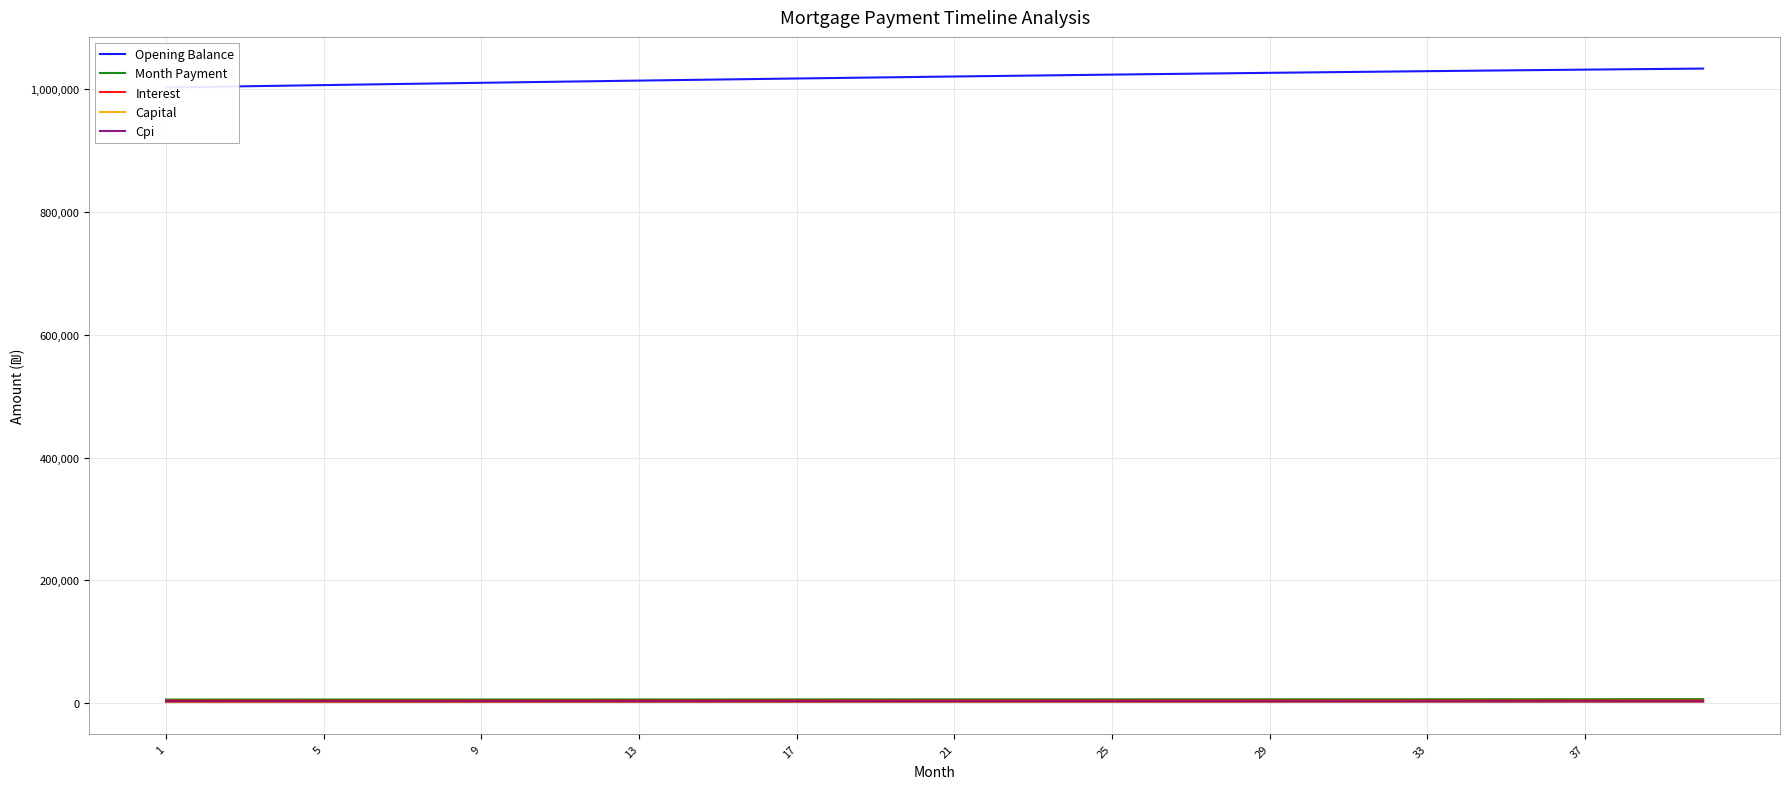

Reading left to right, transcribe all the data shown in this chart.

Opening Balance: 1002666.7	1003652.2	1004628.9	1005596.5	1006555.0	1007504.2	1008444.2	1009374.6	1010295.5	1011206.8	1012108.2	1012999.8	1013881.4	1014752.9	1015614.1	1016465.1	1017305.6	1018135.5	1018954.8	1019763.2	1020560.8	1021347.3	1022122.7	1022886.8	1023639.6	1024380.8	1025110.4	1025828.2	1026534.2	1027228.1	1027909.9	1028579.5	1029236.6	1029881.2	1030513.2	1031132.4	1031738.7	1032331.9	1032911.9	1033478.6
Month Payment: 5861.5	5877.1	5892.8	5908.5	5924.3	5940.1	5955.9	5971.8	5987.7	6003.7	6019.7	6035.7	6051.8	6068.0	6084.1	6100.4	6116.6	6133.0	6149.3	6165.7	6182.1	6198.6	6215.2	6231.7	6248.4	6265.0	6281.7	6298.5	6315.3	6332.1	6349.0	6365.9	6382.9	6399.9	6417.0	6434.1	6451.3	6468.5	6485.7	6503.0
Interest: 4177.8	4181.9	4185.9	4190.0	4194.0	4197.9	4201.9	4205.7	4209.6	4213.4	4217.1	4220.8	4224.5	4228.1	4231.7	4235.3	4238.8	4242.2	4245.6	4249.0	4252.3	4255.6	4258.8	4262.0	4265.2	4268.2	4271.3	4274.3	4277.2	4280.1	4283.0	4285.8	4288.5	4291.2	4293.8	4296.4	4298.9	4301.4	4303.8	4306.2
Capital: 1683.7	1695.2	1706.8	1718.5	1730.3	1742.1	1754.0	1766.1	1778.1	1790.3	1802.6	1814.9	1827.3	1839.8	1852.4	1865.1	1877.9	1890.7	1903.7	1916.7	1929.8	1943.0	1956.3	1969.7	1983.2	1996.8	2010.4	2024.2	2038.0	2052.0	2066.0	2080.2	2094.4	2108.8	2123.2	2137.7	2152.3	2167.1	2181.9	2196.8
Cpi: 2669.3	2671.9	2674.5	2677.0	2679.5	2682.0	2684.5	2687.0	2689.4	2691.8	2694.2	2696.5	2698.8	2701.1	2703.4	2705.6	2707.8	2710.0	2712.1	2714.3	2716.3	2718.4	2720.4	2722.4	2724.4	2726.4	2728.3	2730.1	2732.0	2733.8	2735.6	2737.3	2739.1	2740.7	2742.4	2744.0	2745.6	2747.1	2748.6	2750.1